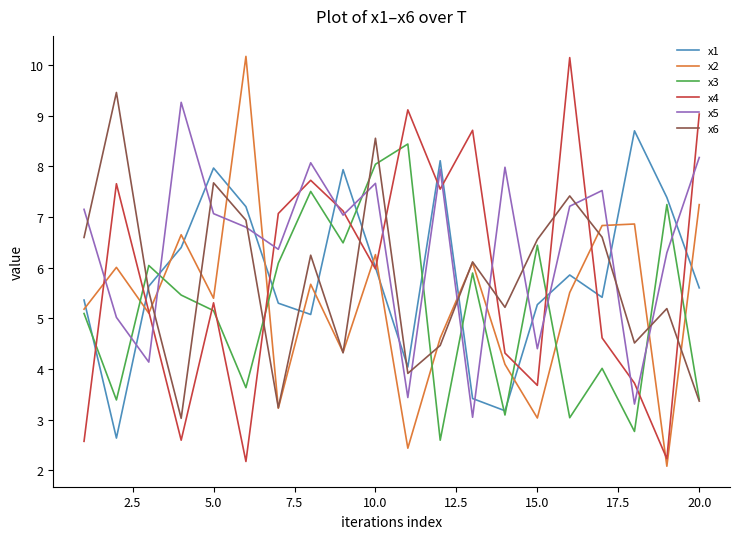

Which series has the largest total across all categories?

x5